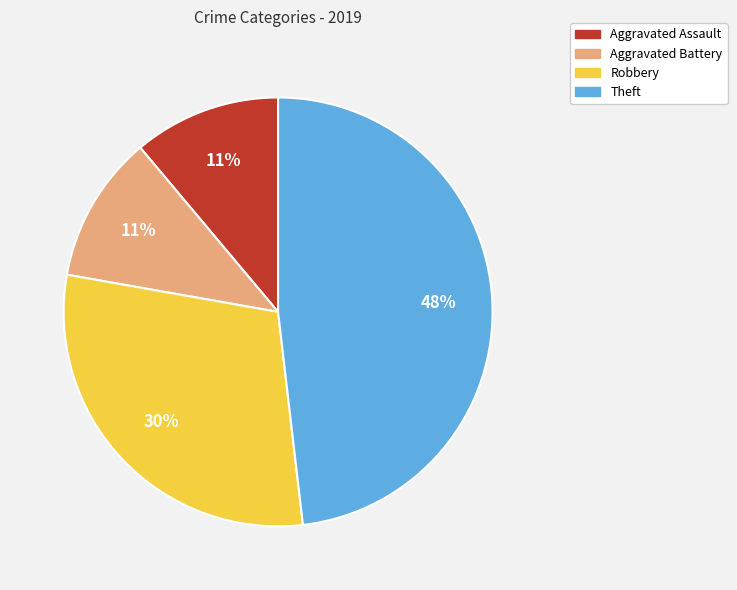

Does any single category account for the majority?

No